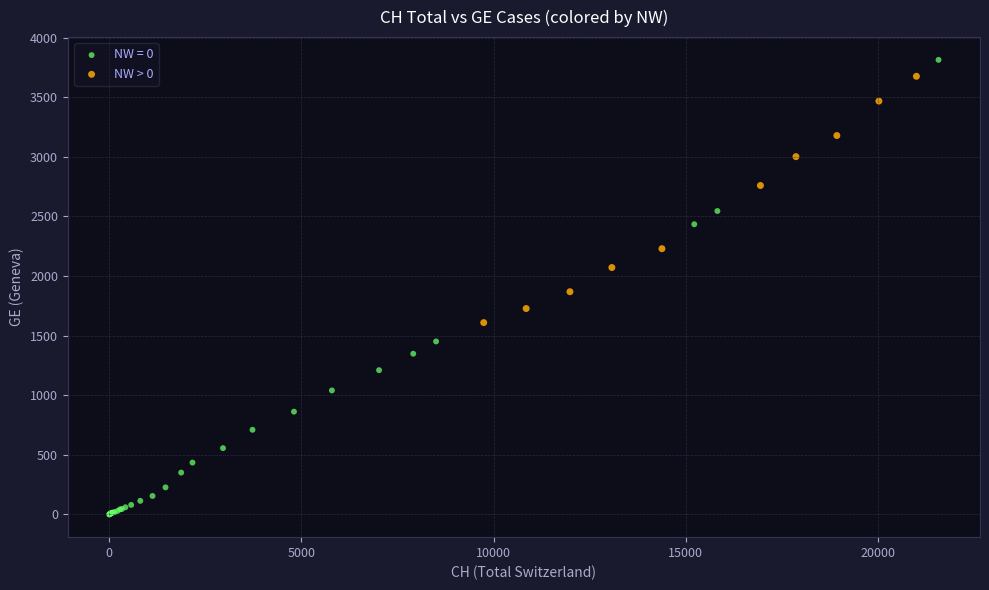

Which series reaches the minimum Y coordinate?

NW = 0